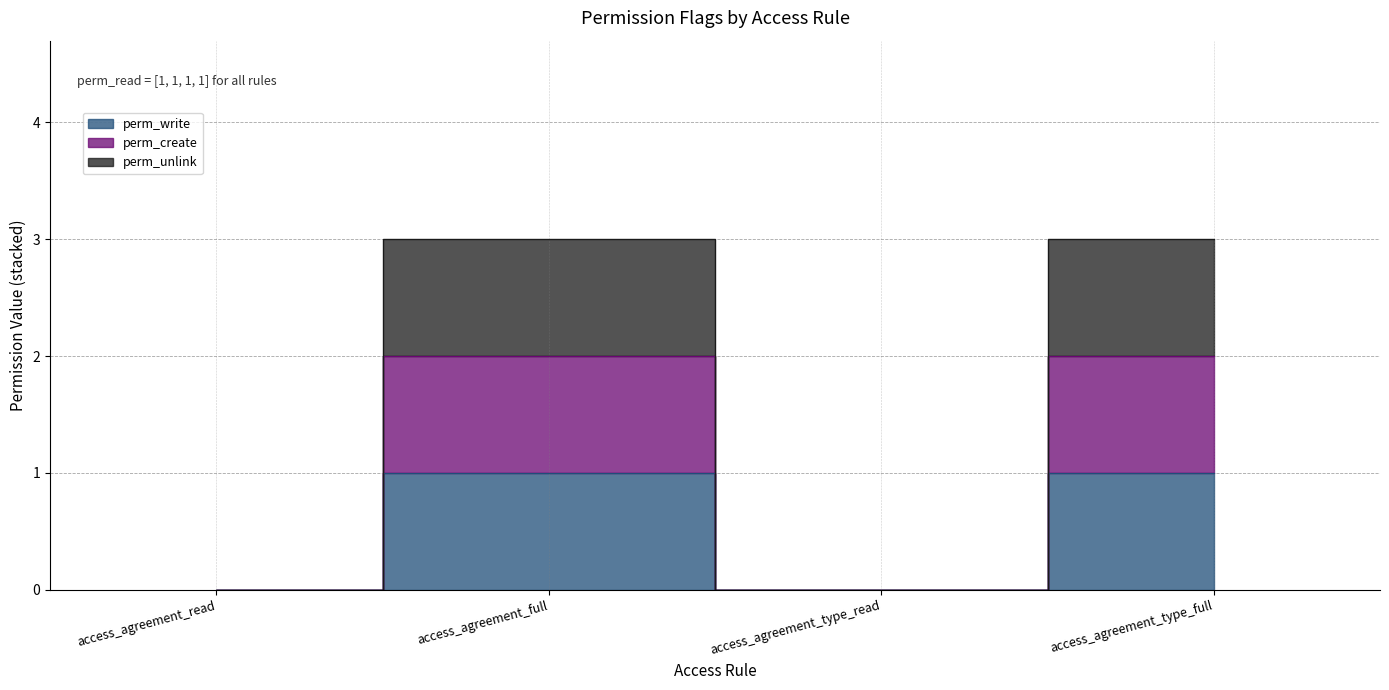

What position from the right is access_agreement_type_read?

2